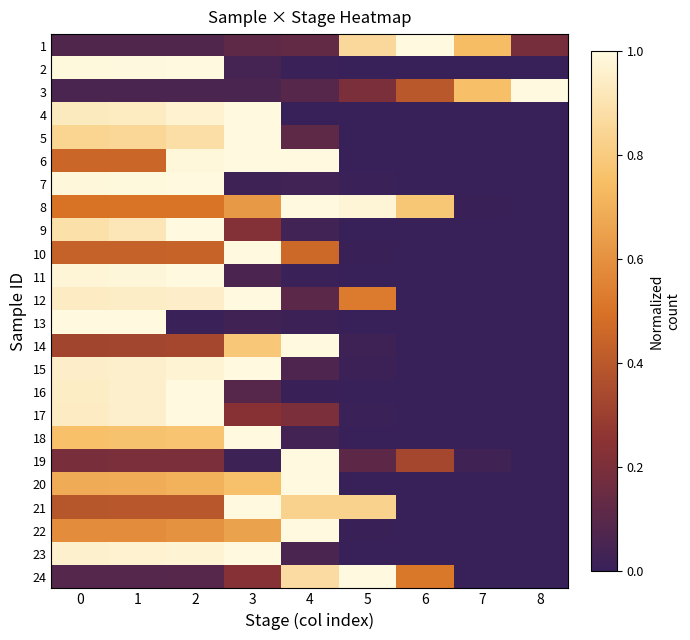

Which series has the largest total across all categories?

8